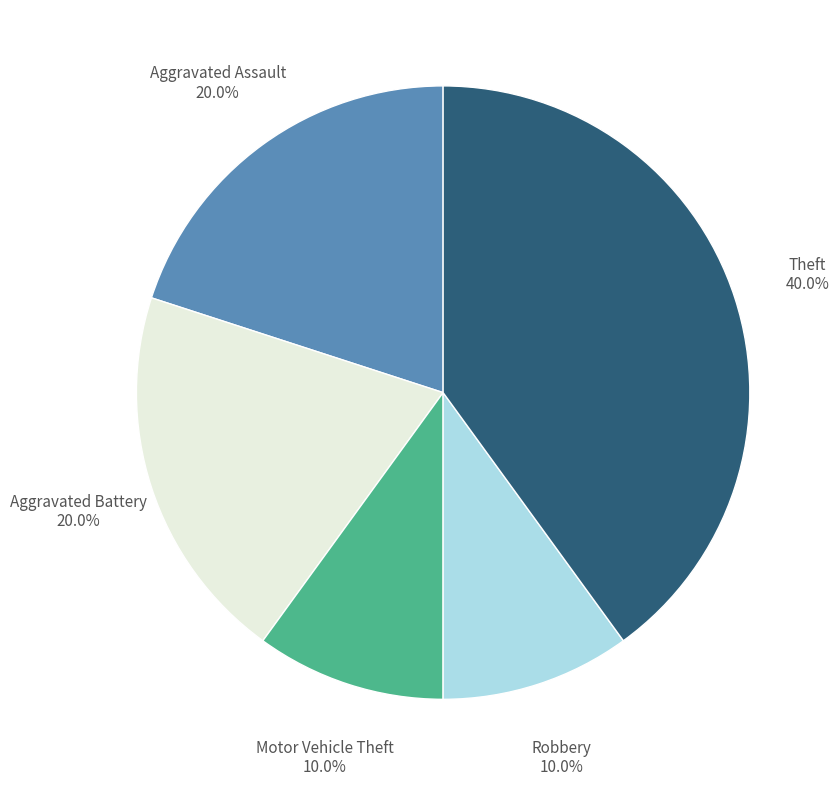

Is there a majority slice in this chart?

No